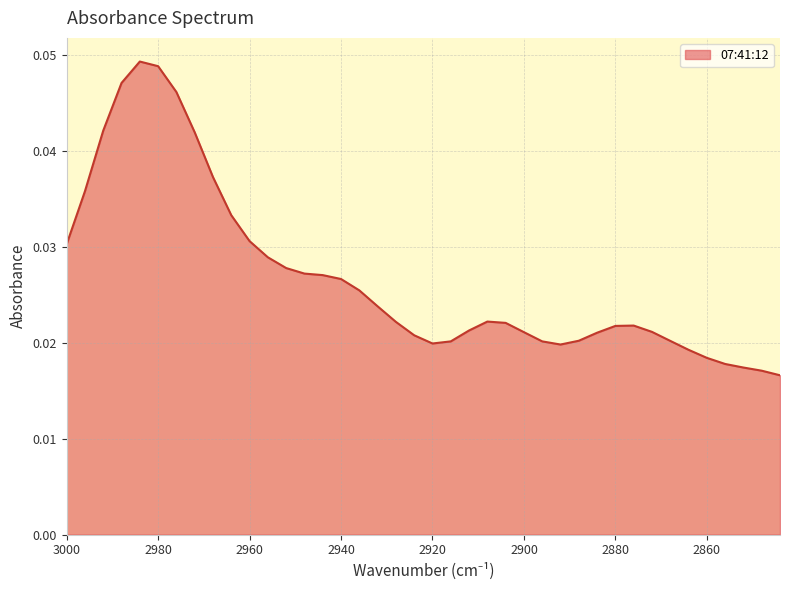

At which category does the data reach its first local valley?

2920